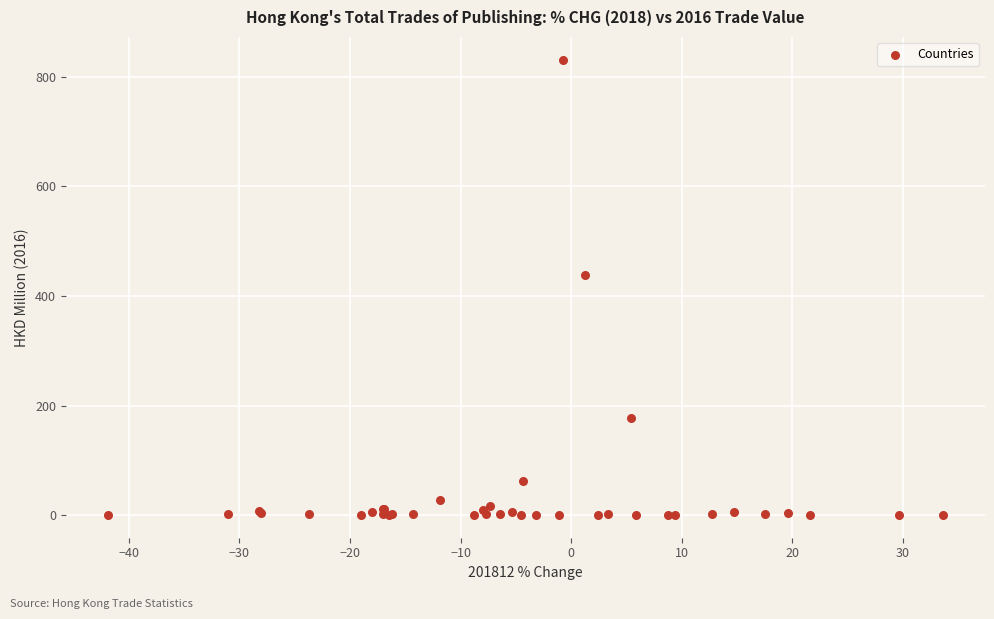

What Y value in the scatter plot is closest to 415?

438.3